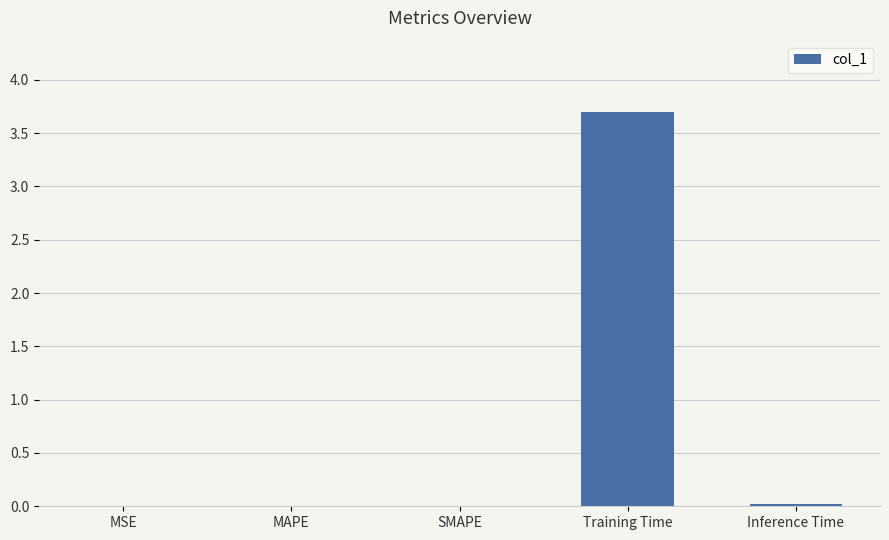

What is the approximate value at Training Time?

3.7